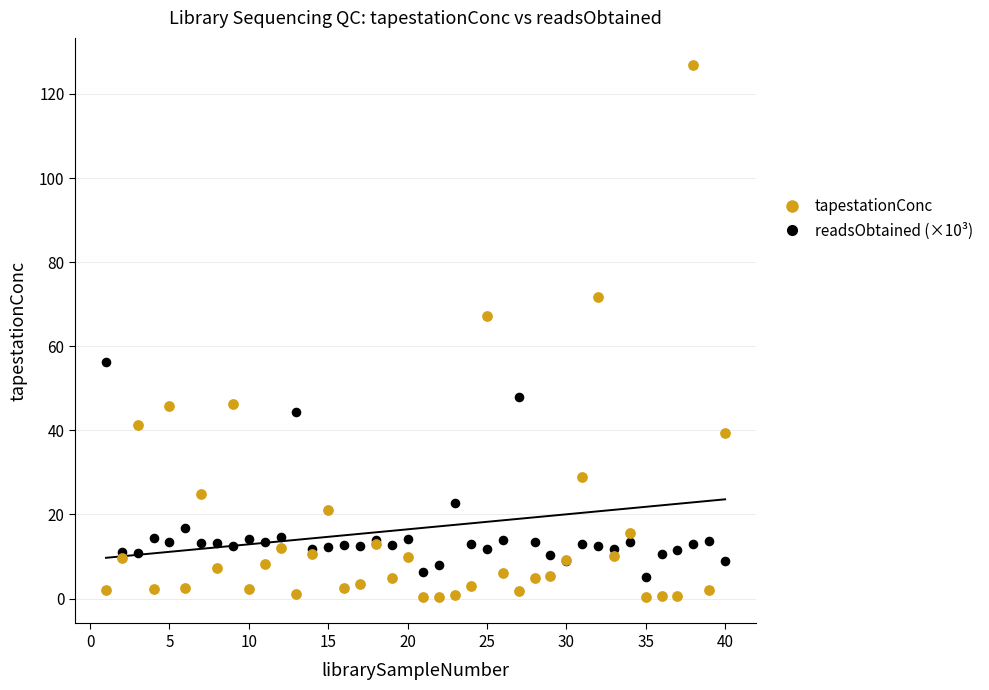

Which series reaches the minimum Y coordinate?

tapestationConc